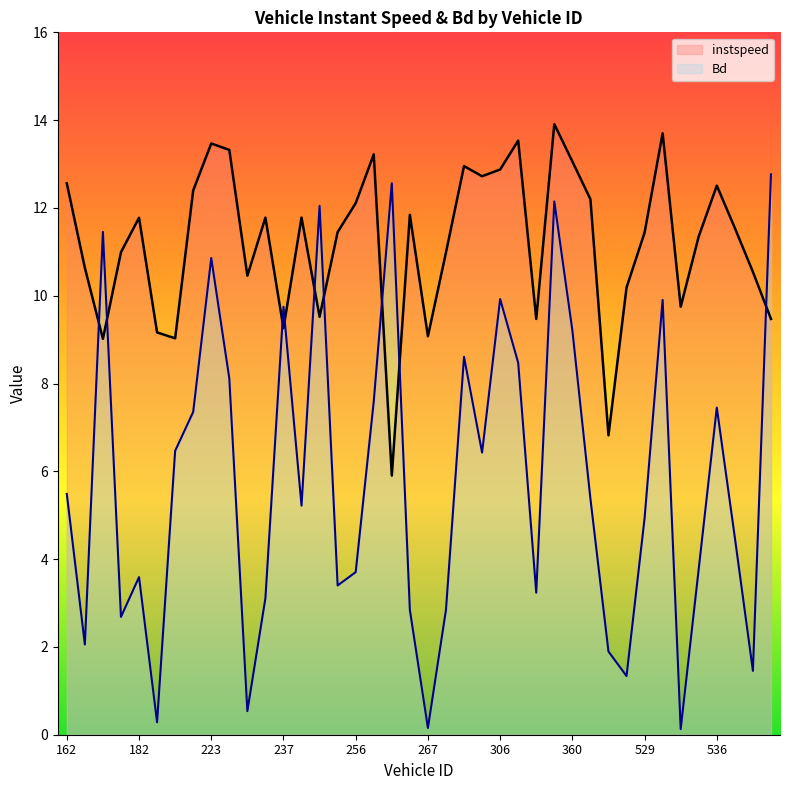

What is the value of the Bd point at the 32nd from the left?

1.3